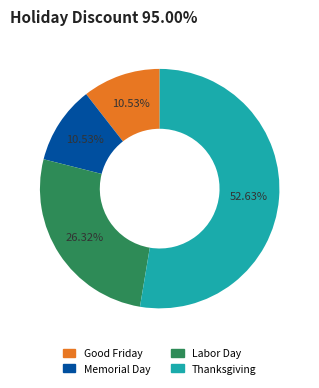

To the nearest percent, what portion does Thanksgiving represent?

53%